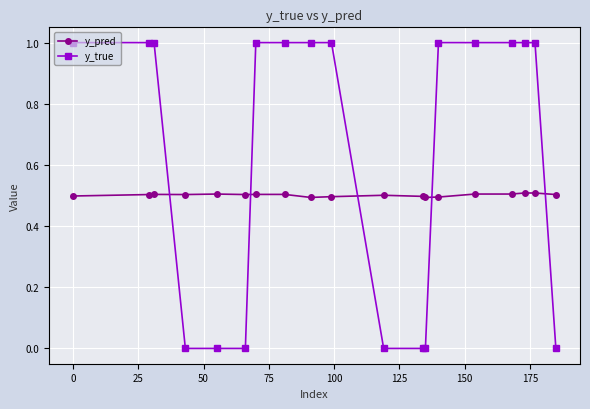

Which series has the widest spread of values?

y_true